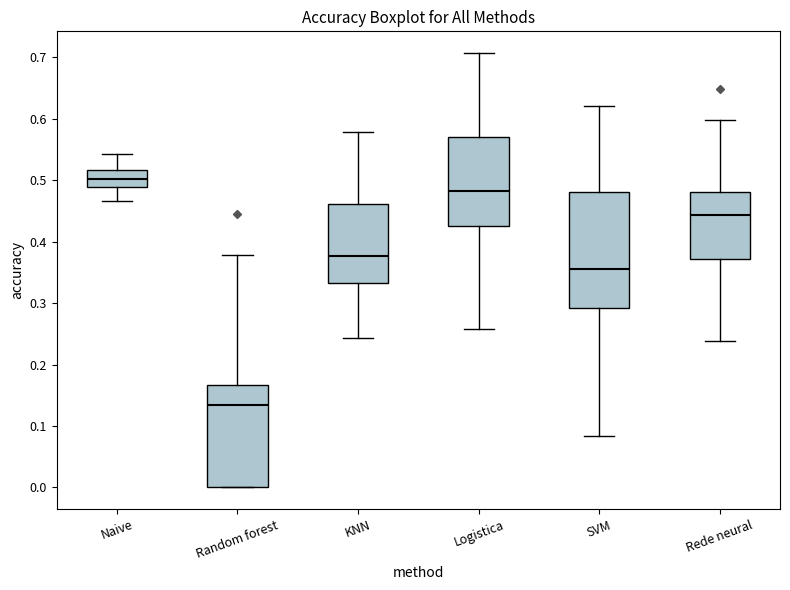

Where does the median line of the box for KNN sit on the y-axis? The values are not printed on the chart, so give them approximately, as read against the axis.

0.38